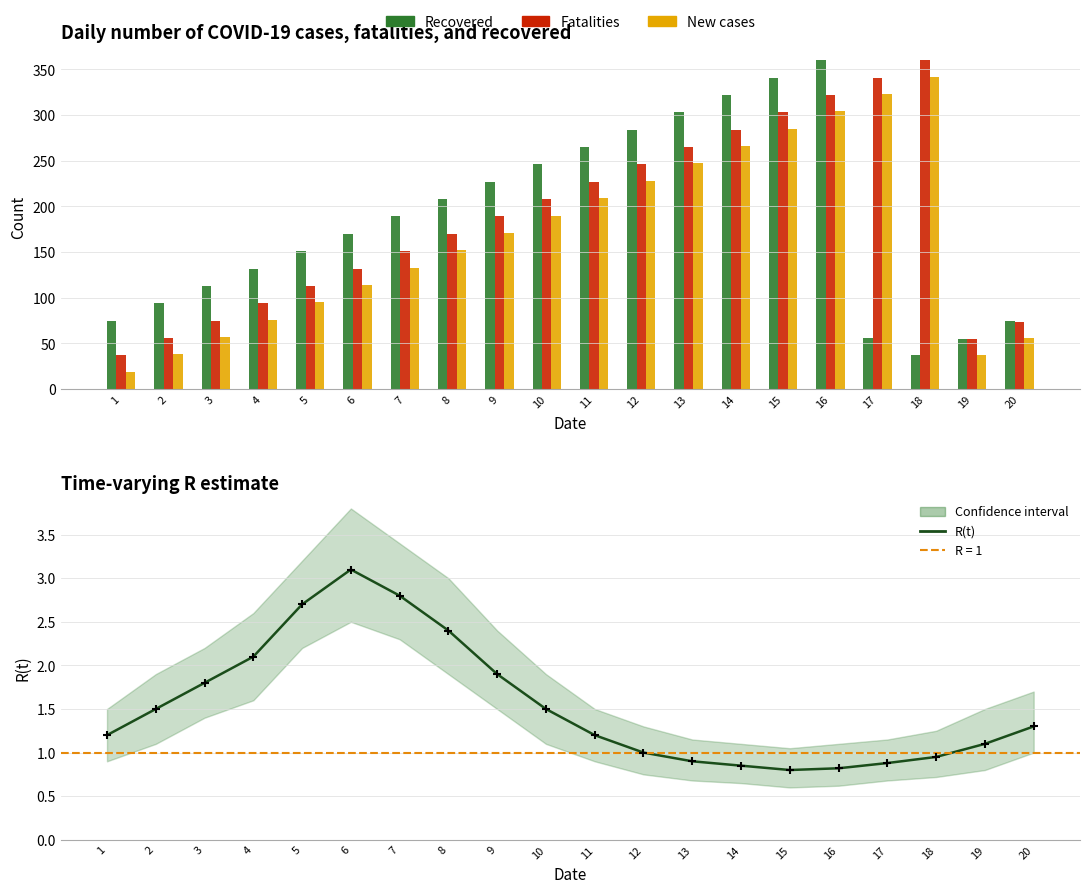

Which series contains the highest Y value?

Recovered